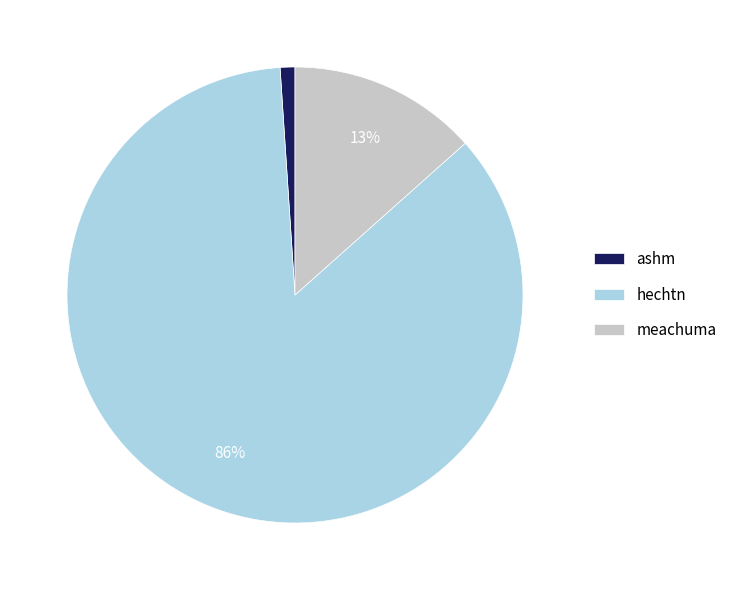

How many slices are in this pie chart?

3